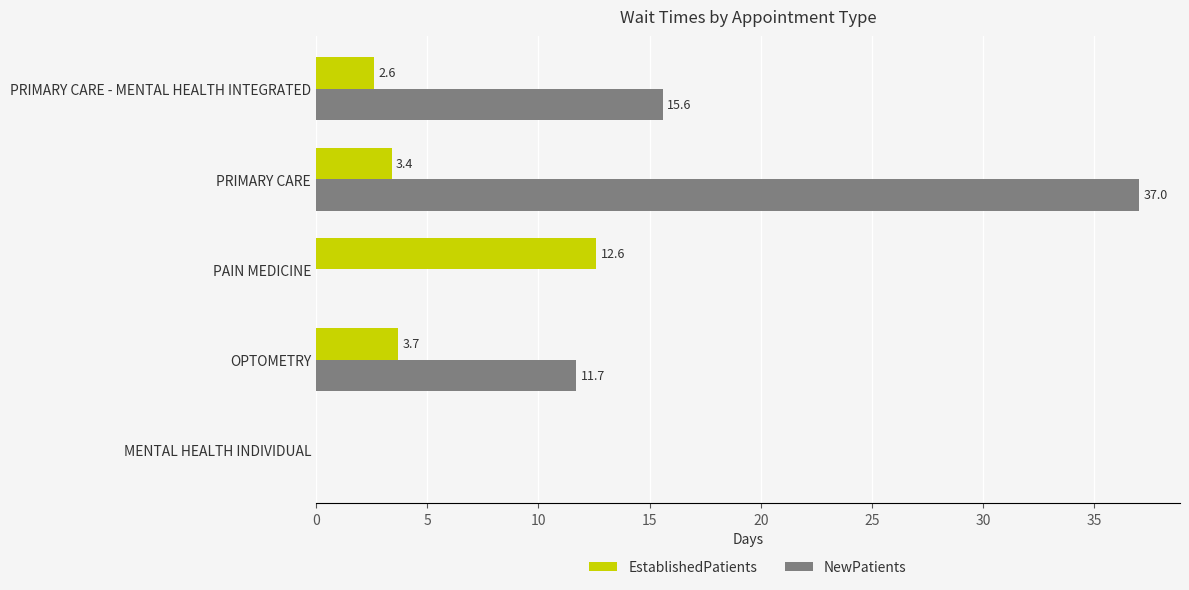

What is the sum of all EstablishedPatients values?

22.3